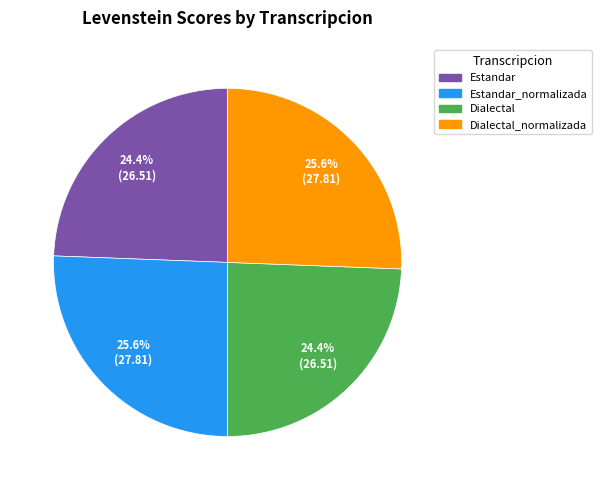

Is there any slice that represents more than half of the pie?

No